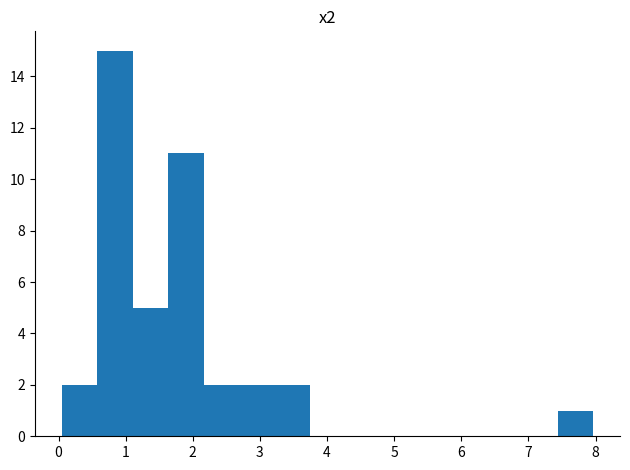

What is the height of the bar covering 2.2 to 2.7 on the x-axis? Neither the bar edges nor the heights are printed on the chart, so give them approximately, as read against the axes.

2